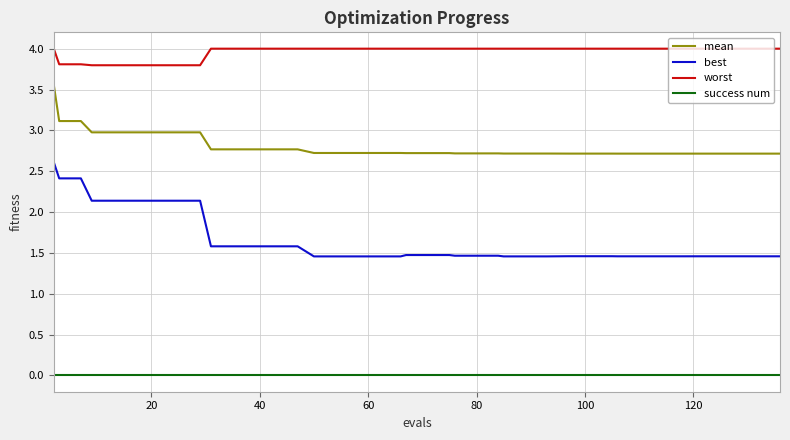

Which series has the largest total across all categories?

worst